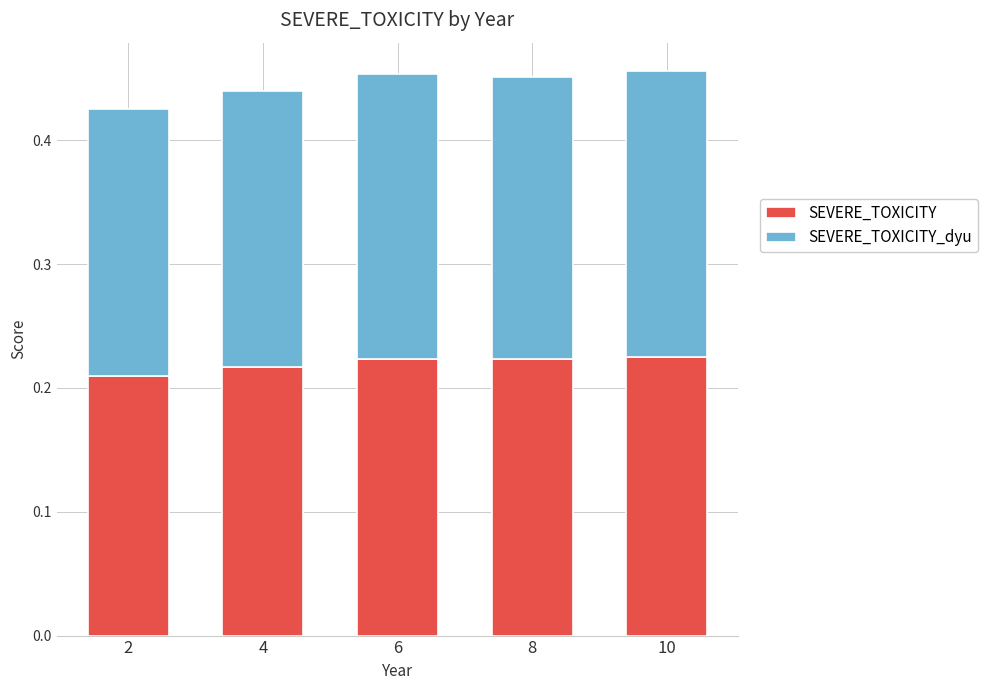

What is the total value across all series at 8?

0.5